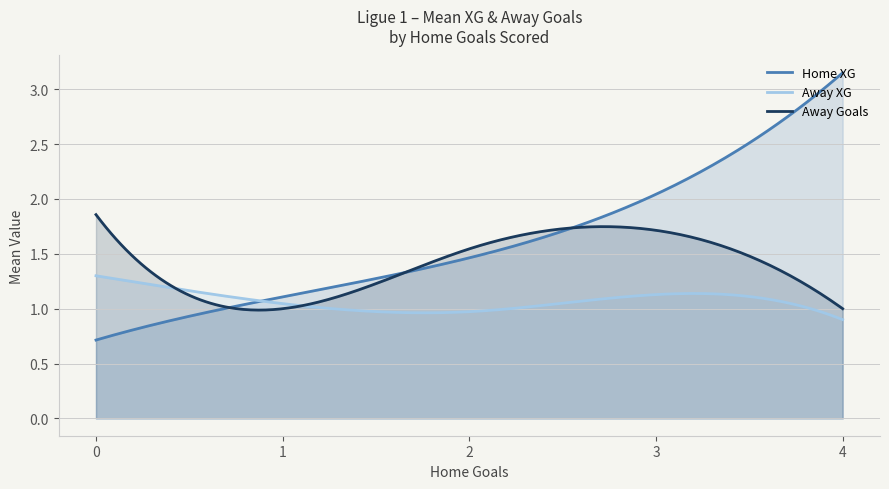

Rank the series by their average value, from lowest to highest.

Away XG, Away Goals, Home XG